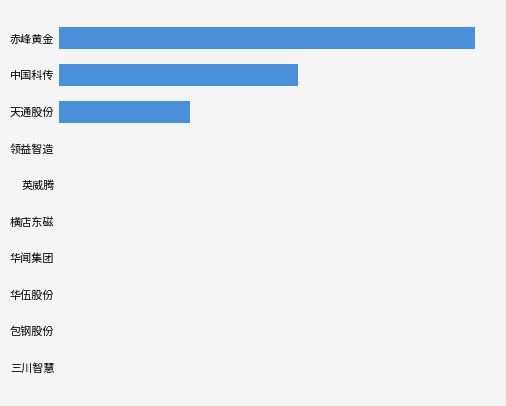

Are the bars horizontal?

Yes